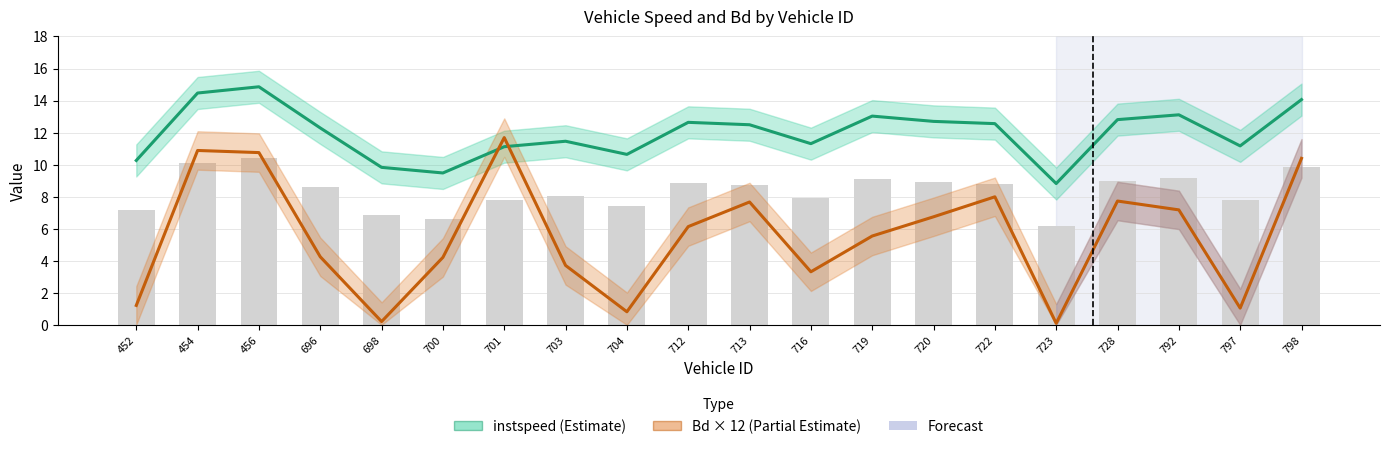

List the series in order of their peak value, highest first.

instspeed (Estimate), Bd × 12 (Partial Estimate)